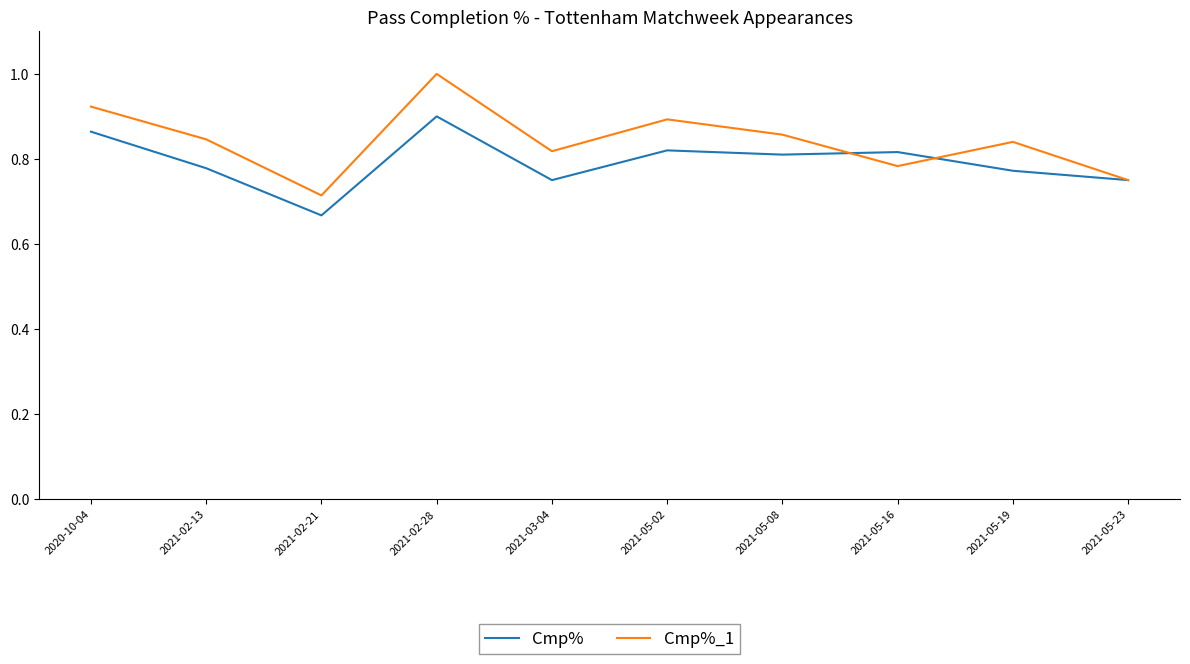

Which series has the largest range (max minus min)?

Cmp%_1